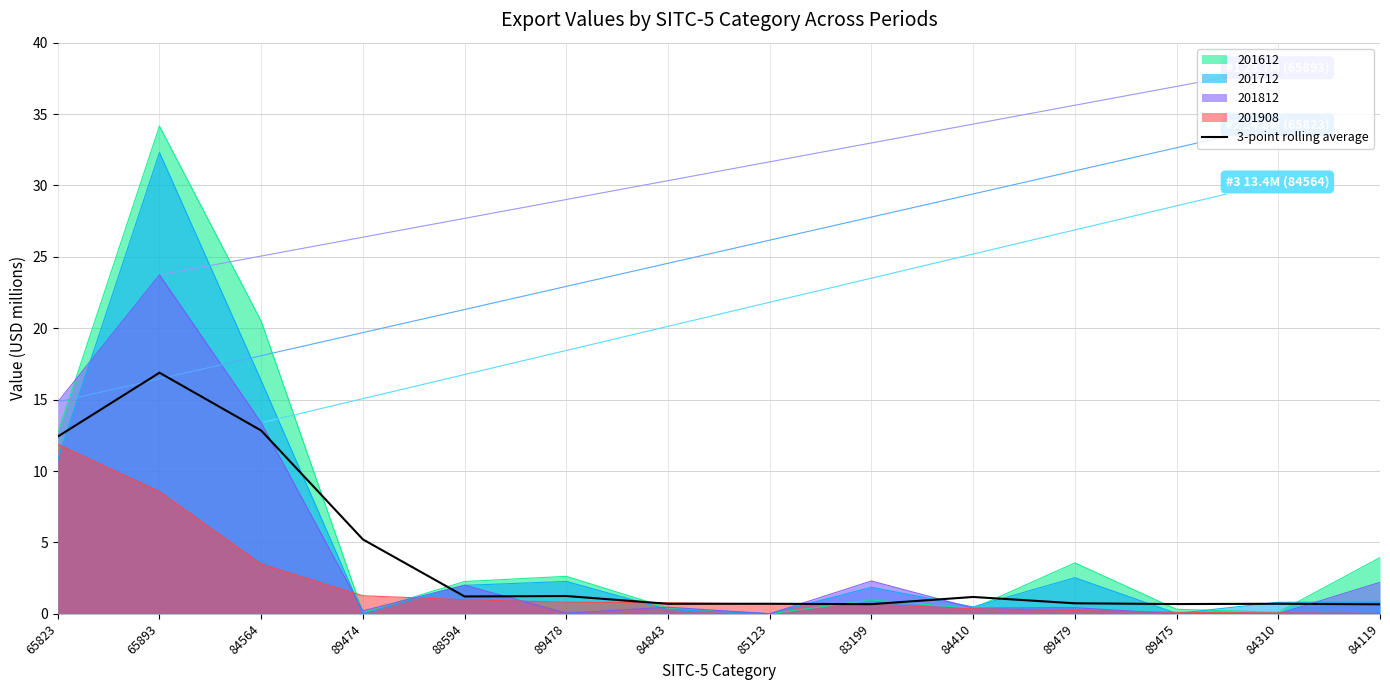

How many lines are shown in the chart?

5